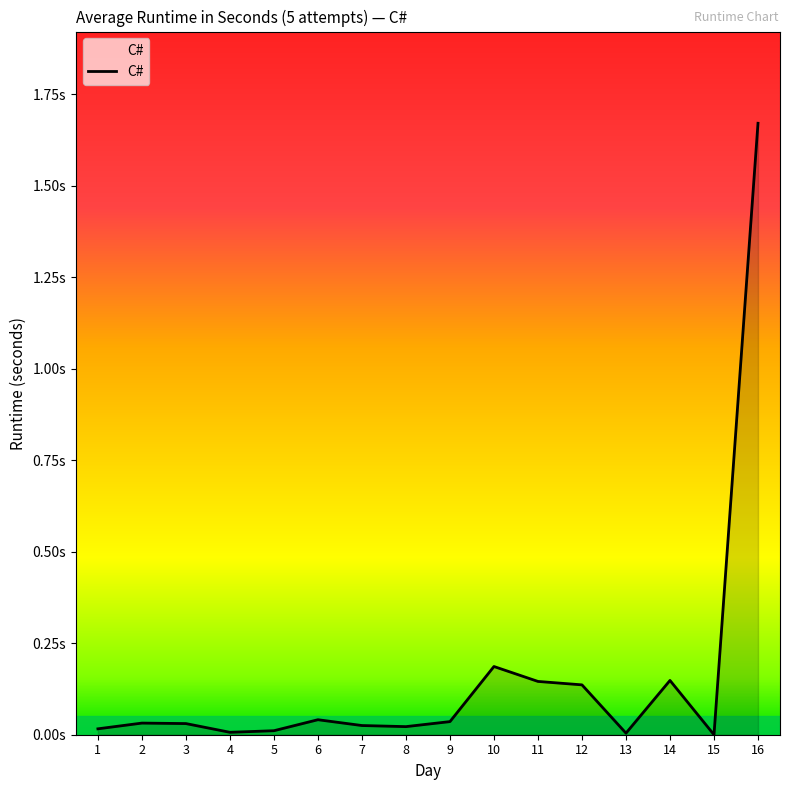

Is this an area chart (filled region under the line)?

Yes